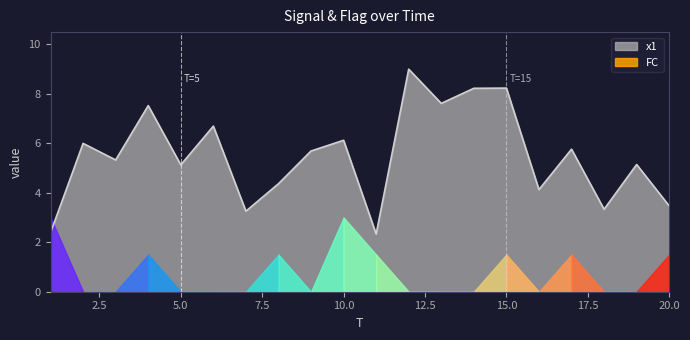

Where is the first local minimum?

3